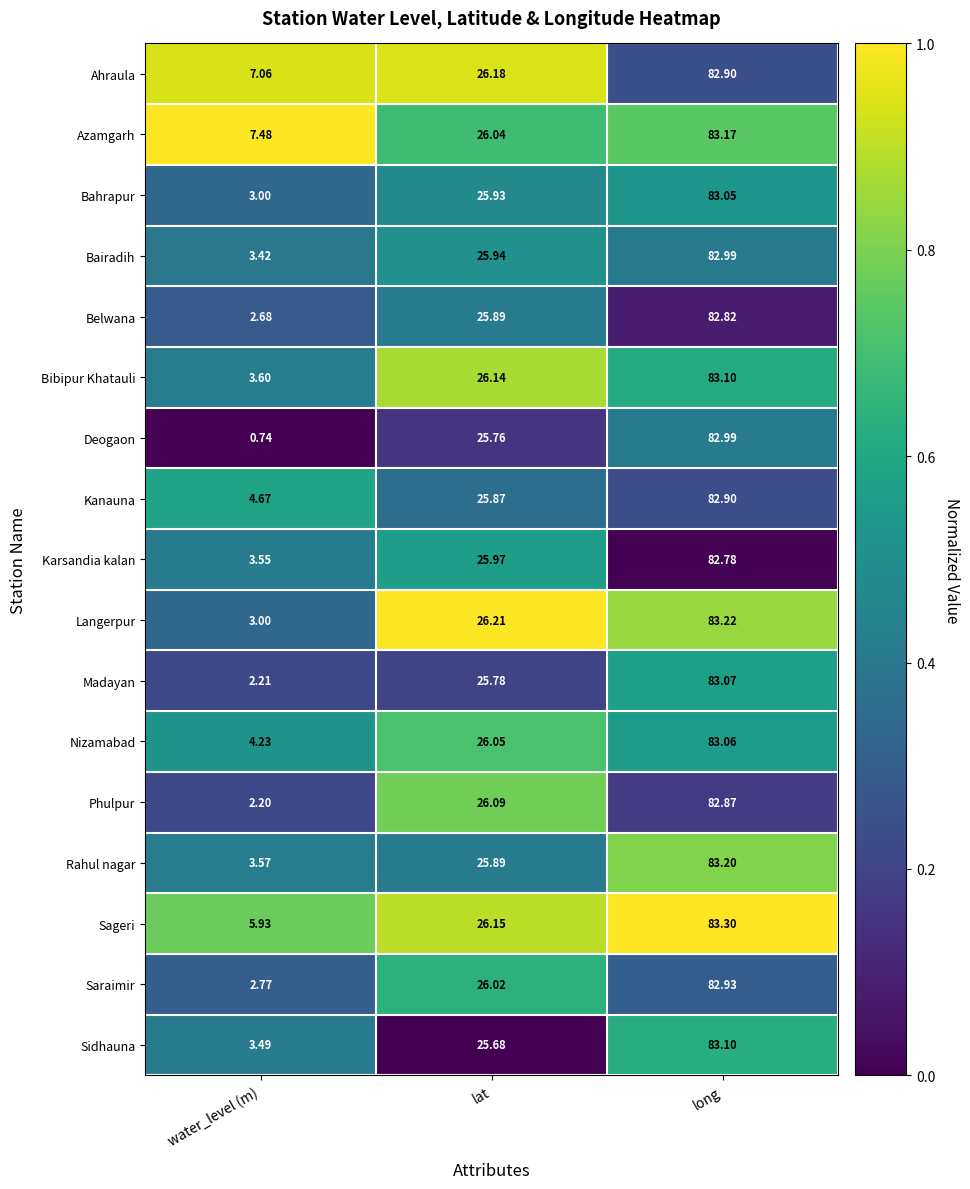

At which label is Madayan closest to 42?

lat